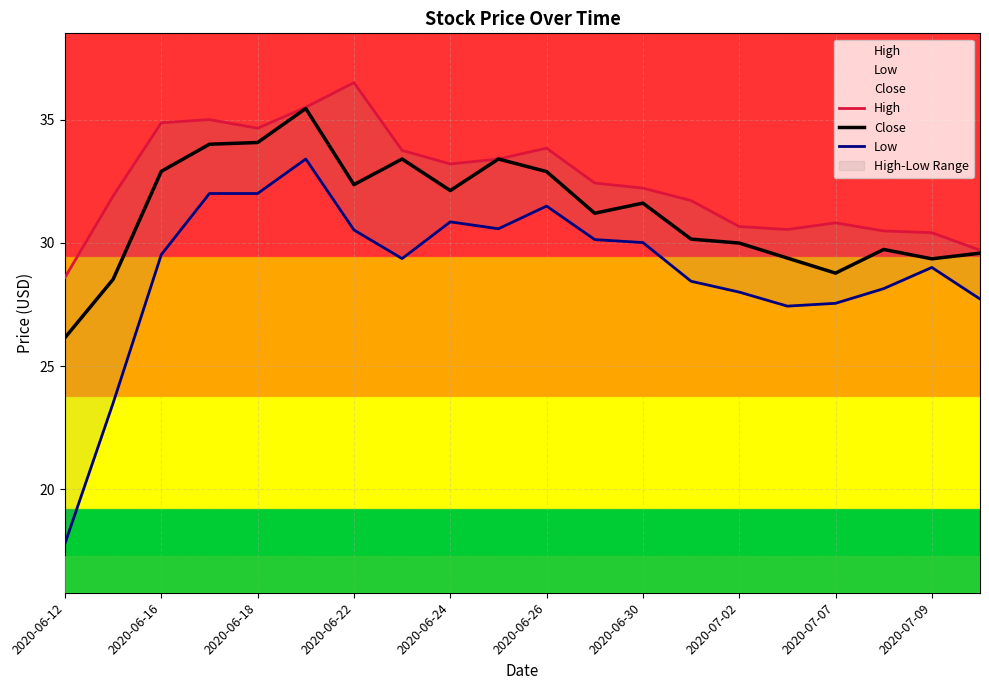

Reading right to left, transcribe all the data shown in this chart.

High: 29.7	30.4	30.5	30.8	30.5	30.7	31.7	32.2	32.4	33.8	33.4	33.2	33.8	36.5	35.5	34.7	35.0	34.9	31.9	28.6
Close: 29.6	29.4	29.7	28.8	29.4	30.0	30.1	31.6	31.2	32.9	33.4	32.1	33.4	32.4	35.5	34.1	34.0	32.9	28.5	26.1
Low: 27.7	29.0	28.1	27.5	27.4	28.0	28.4	30.0	30.1	31.5	30.6	30.9	29.4	30.5	33.4	32.0	32.0	29.5	23.5	17.8